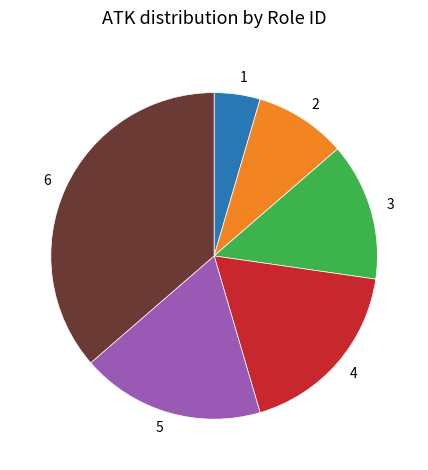

Which slice is the largest?

6